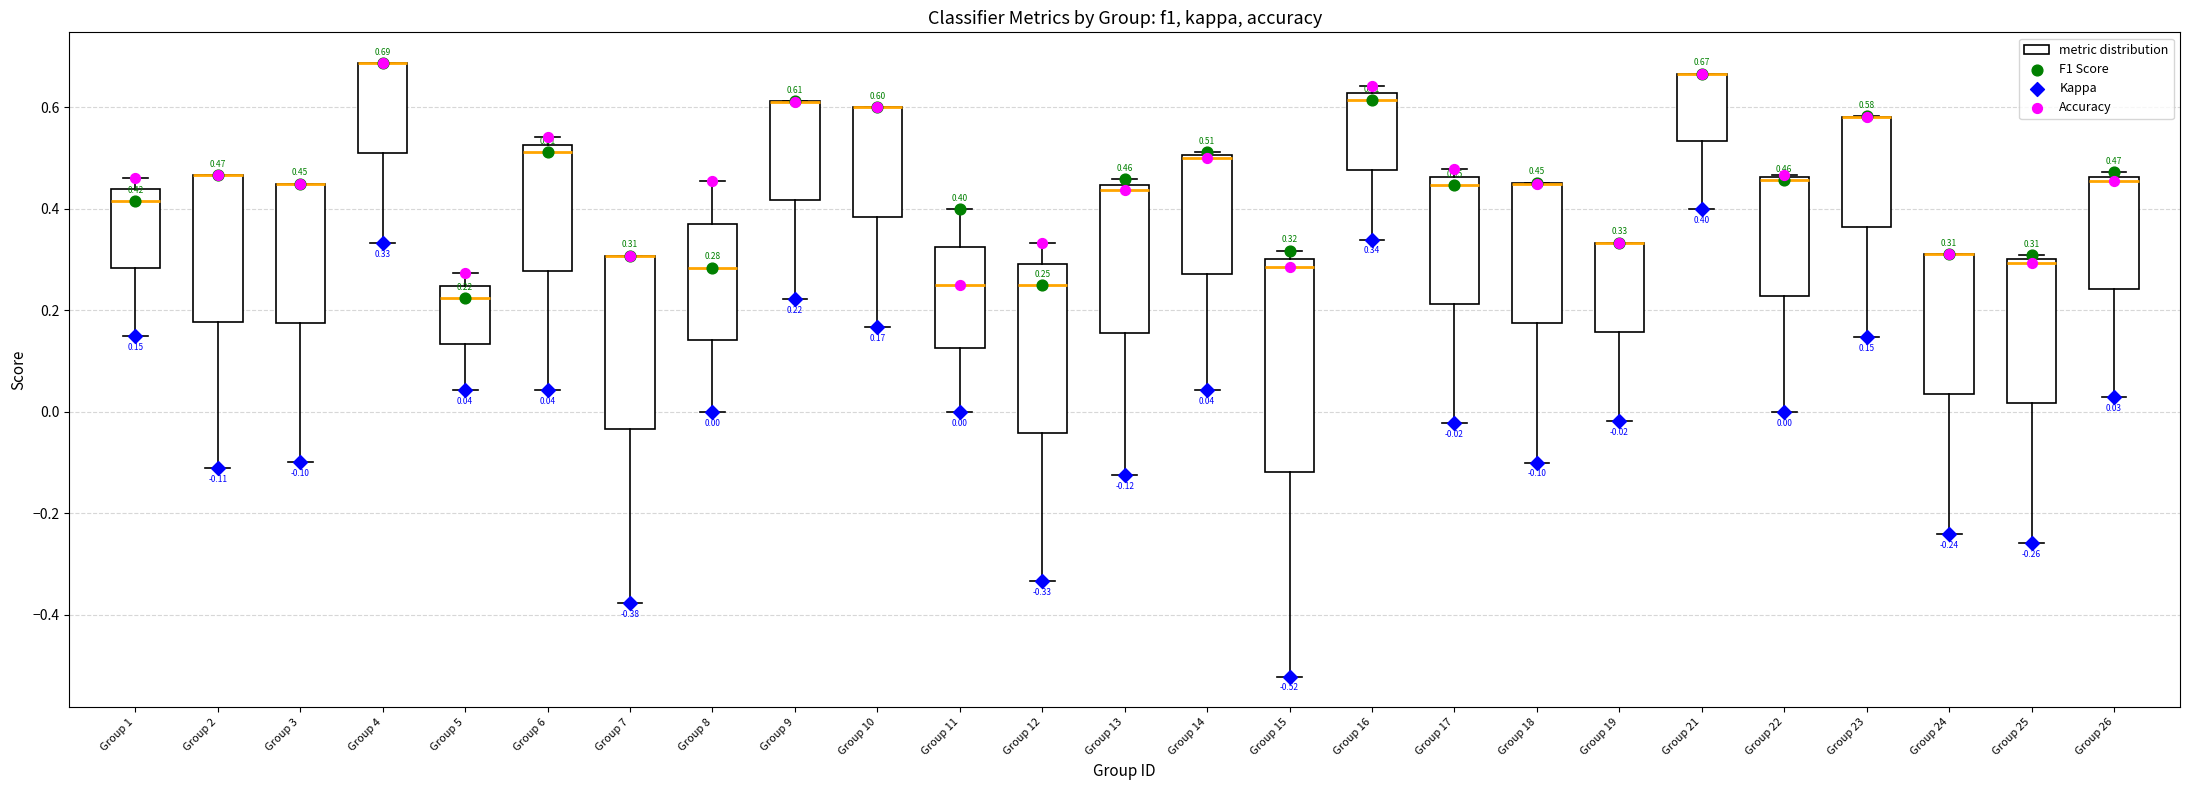

Which box is the tallest, from its lower edge to its upper edge?

Group 15